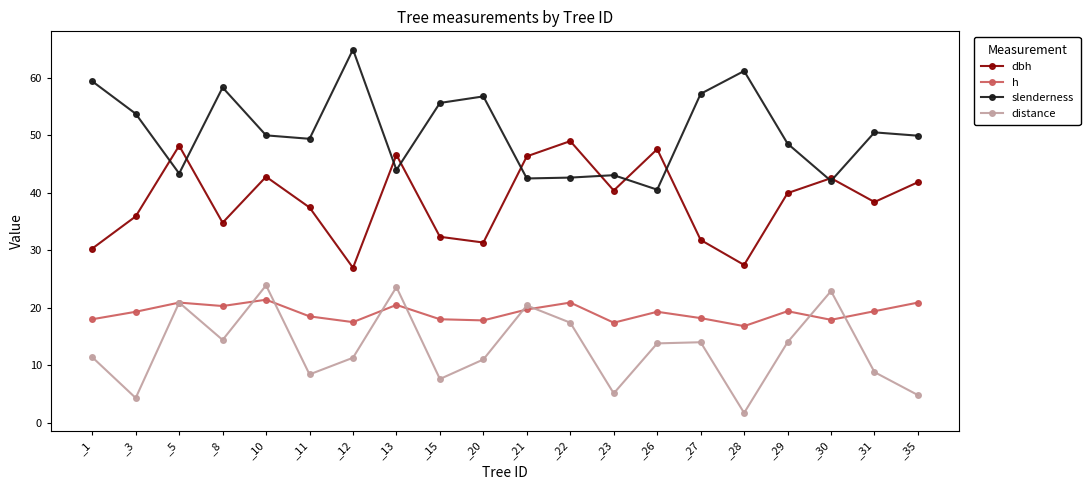

What is the sum of the slenderness values at _5 and _28?

104.6